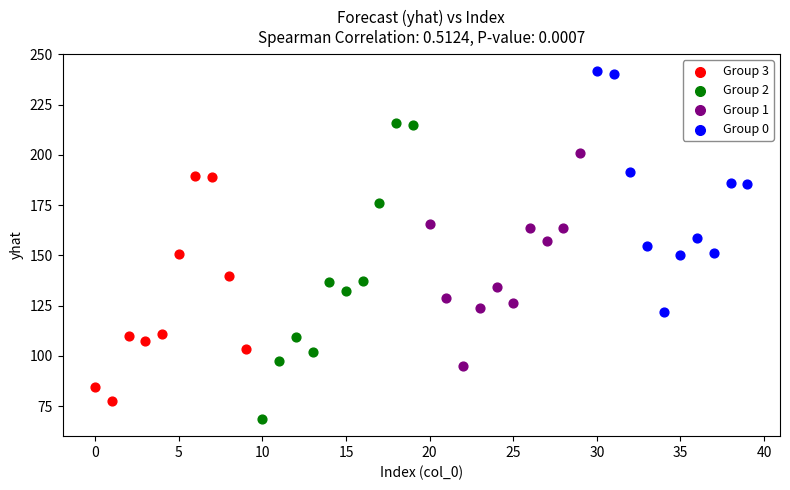

What are all the series names shown in the legend?

Group 3, Group 2, Group 1, Group 0